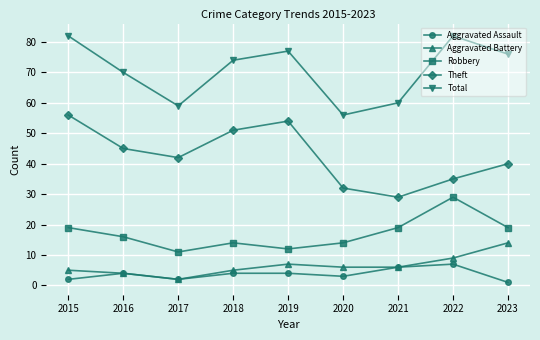

Which series has the largest total across all categories?

Total